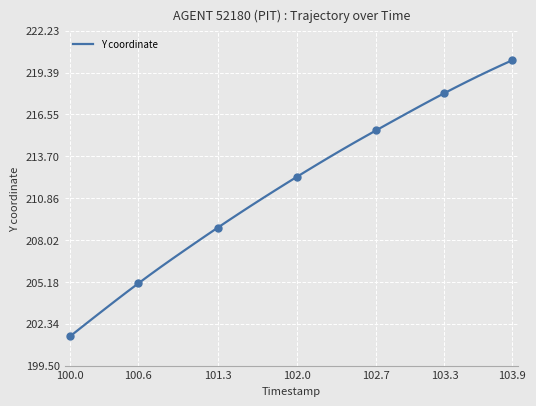

True or false: Y coordinate has a value of 201.5 at 100.0.

True